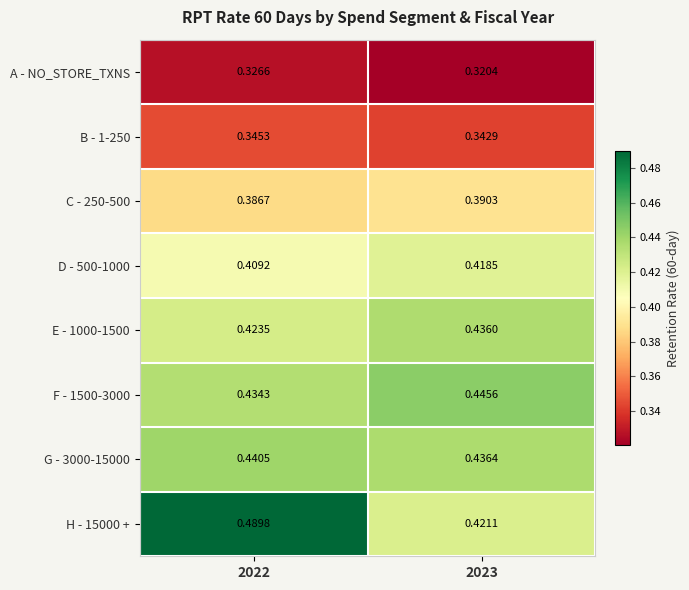

Is the value of H - 15000 + at 2022 greater than the value of C - 250-500 at 2023?

Yes